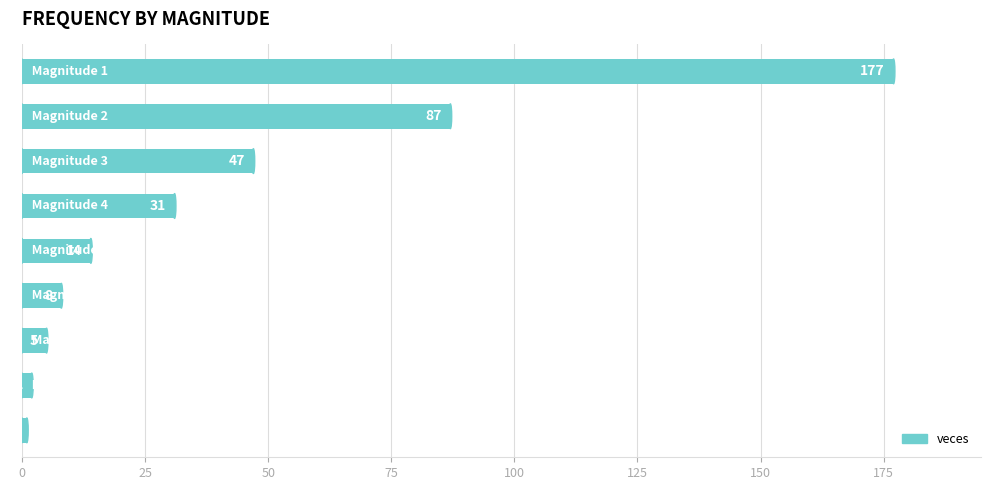

What is the average value?

41